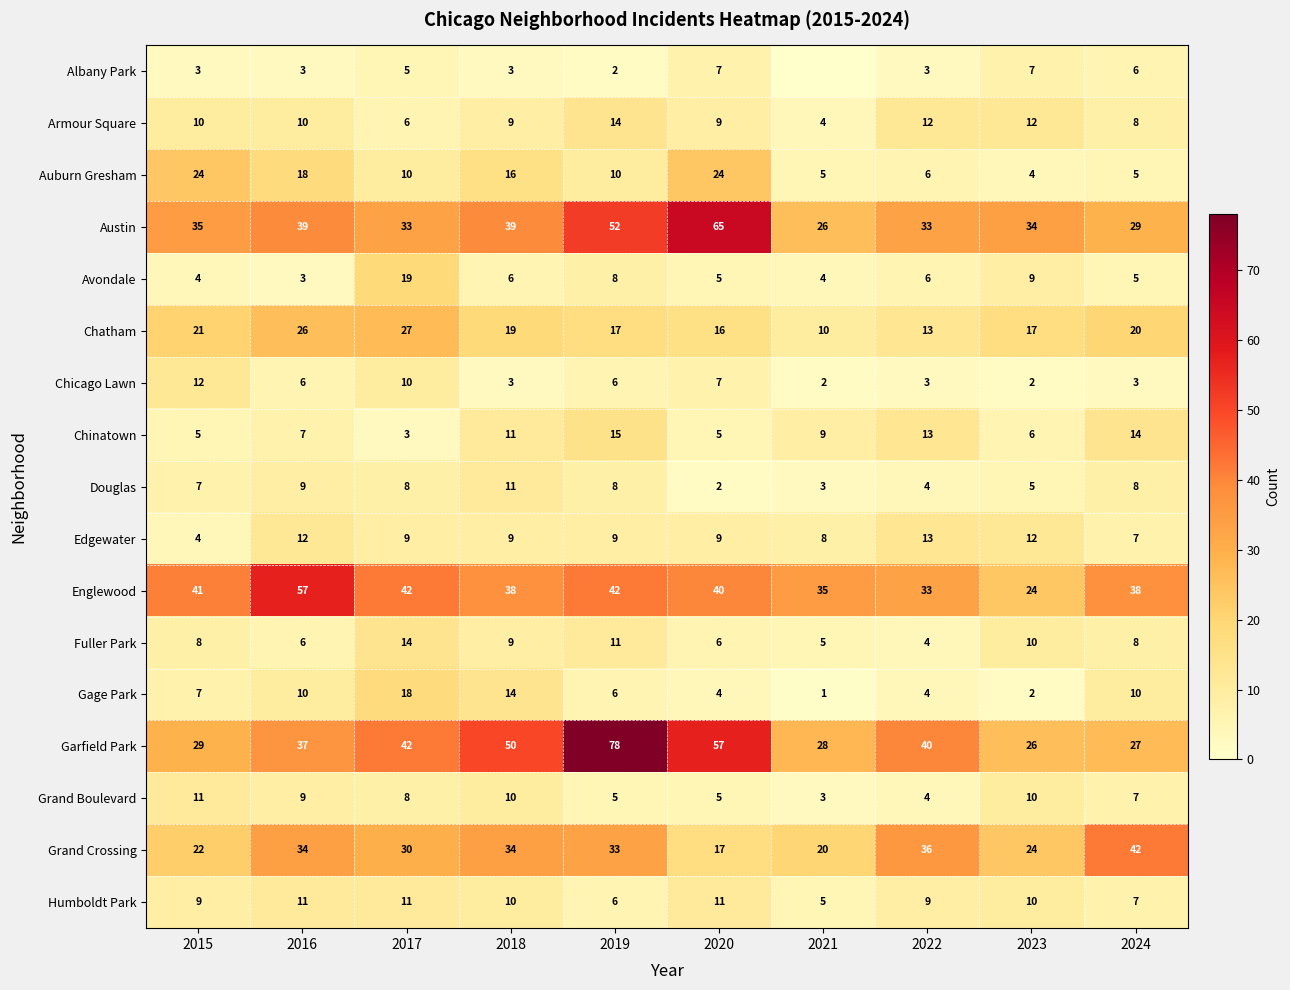

True or false: Austin has a value of 52 at 2019.

True